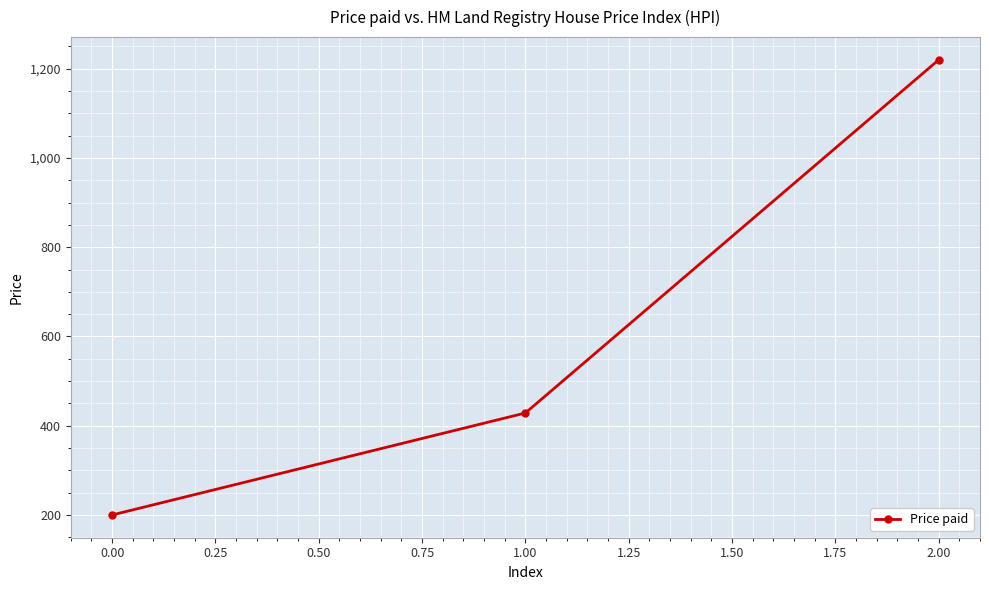

Reading right to left, what are all the values shown in this chart?

2.00=1220.0	1.00=428.6	0.00=200.0